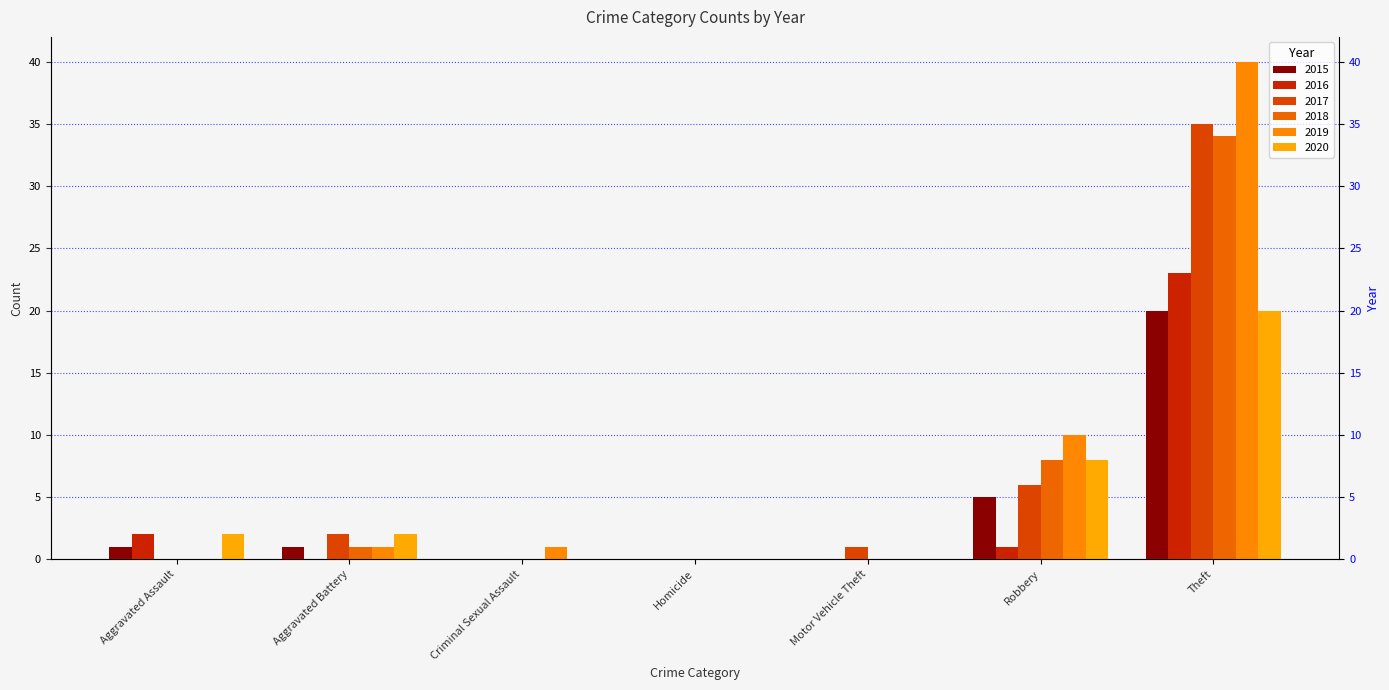

Is it true that 2016 equals 1 at Robbery?

False